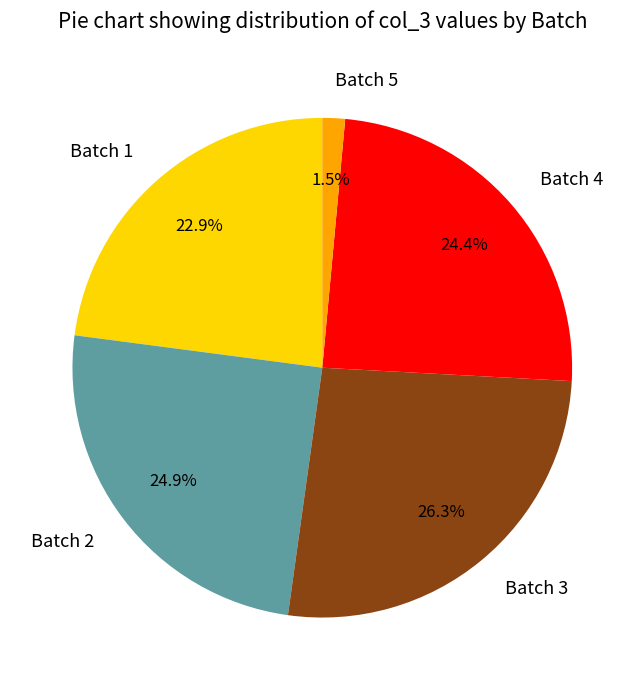

Approximately how many times larger is the value at Batch 1 compared to Batch 4?

0.9